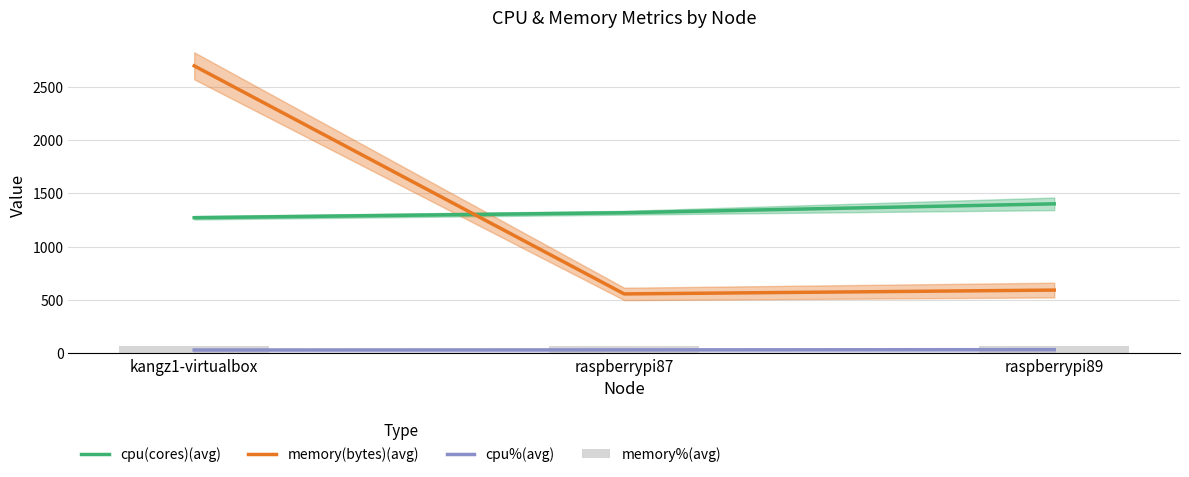

What is the highest value of the cpu(cores)(avg) series?

1401.9